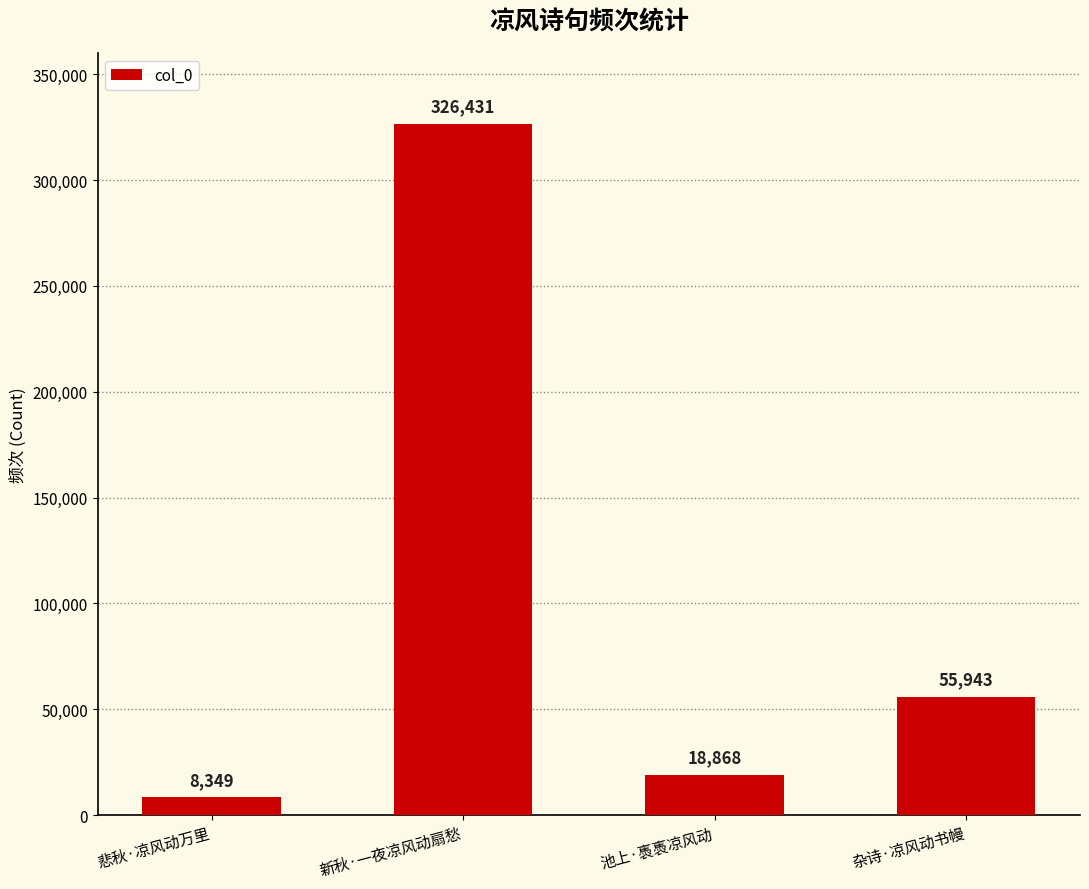

What is the label of the 3rd bar from the left?

池上·褭褭凉风动